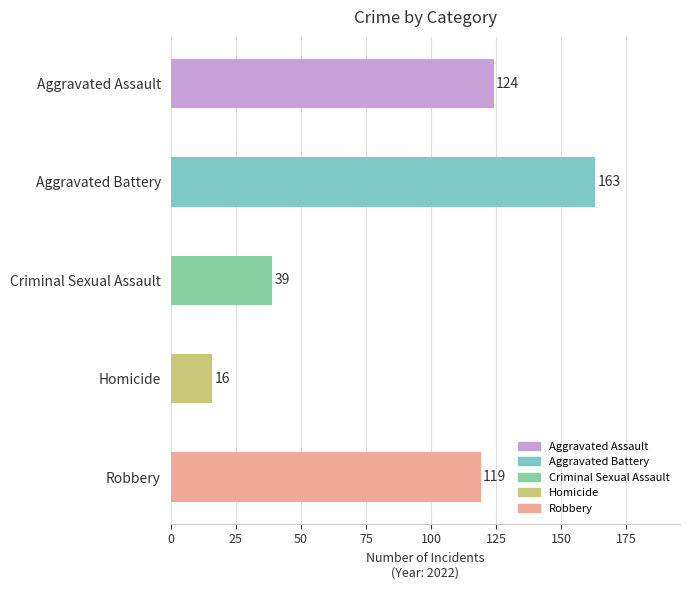

True or false: the data shows 75 at Robbery.

False